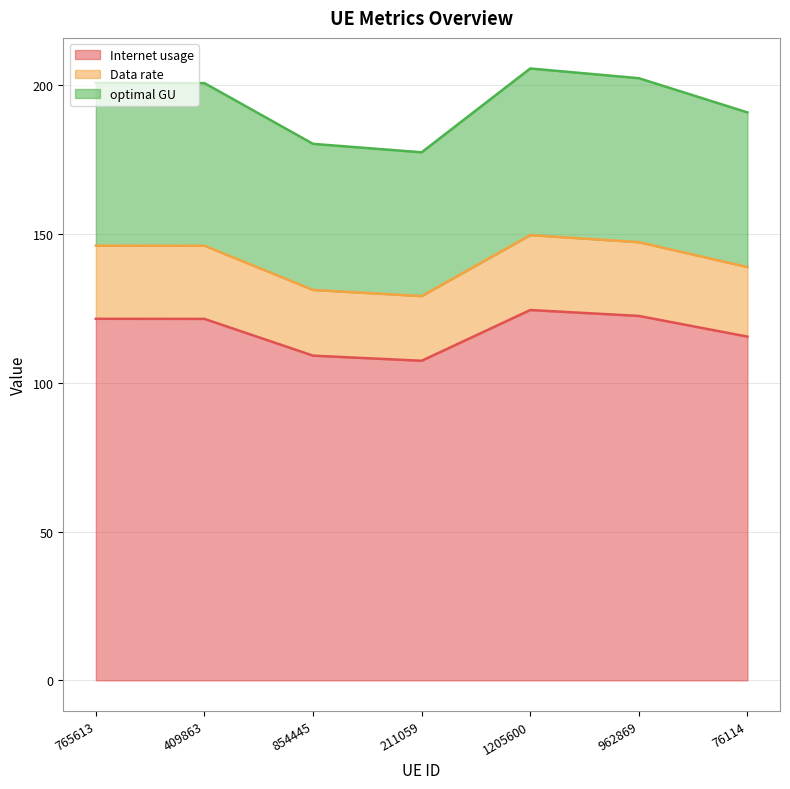

Which series has the largest range (max minus min)?

Internet usage